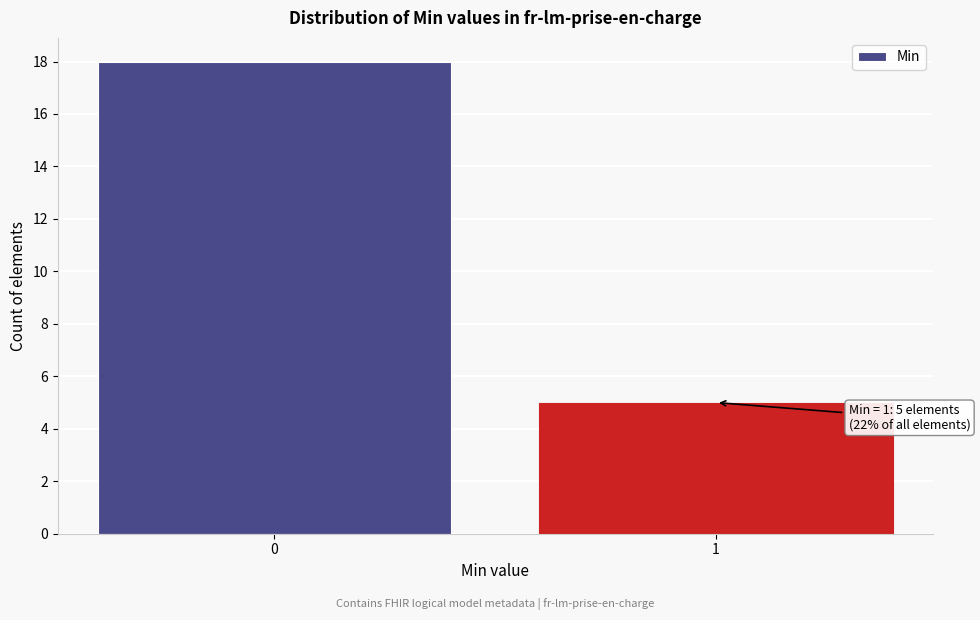

Reading left to right, what are all the values shown in this chart?

0=18	1=5